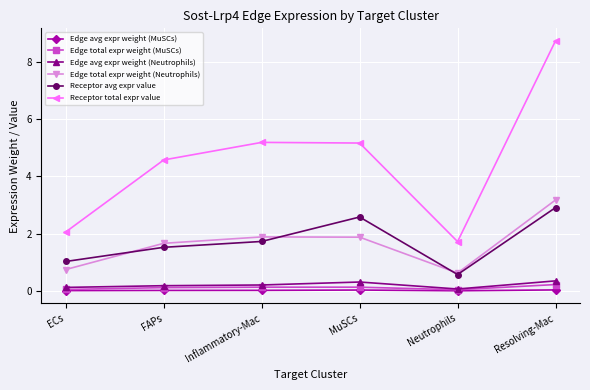

True or false: Edge avg expr weight (Neutrophils) and Edge total expr weight (Neutrophils) intersect in this chart.

False